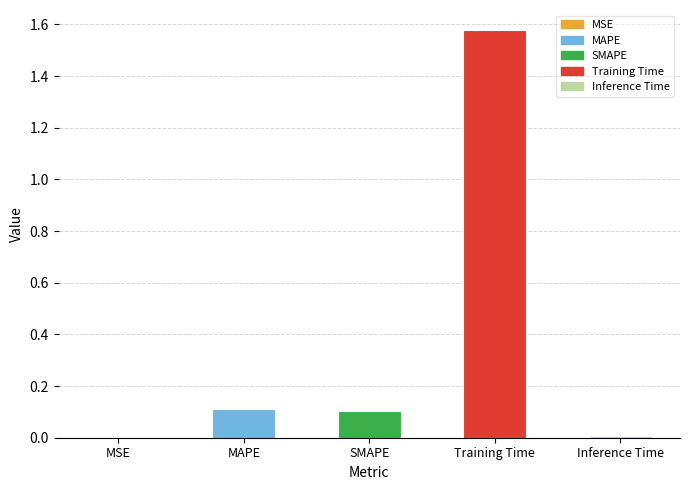

Is it true that the value at SMAPE is 0.2?

False